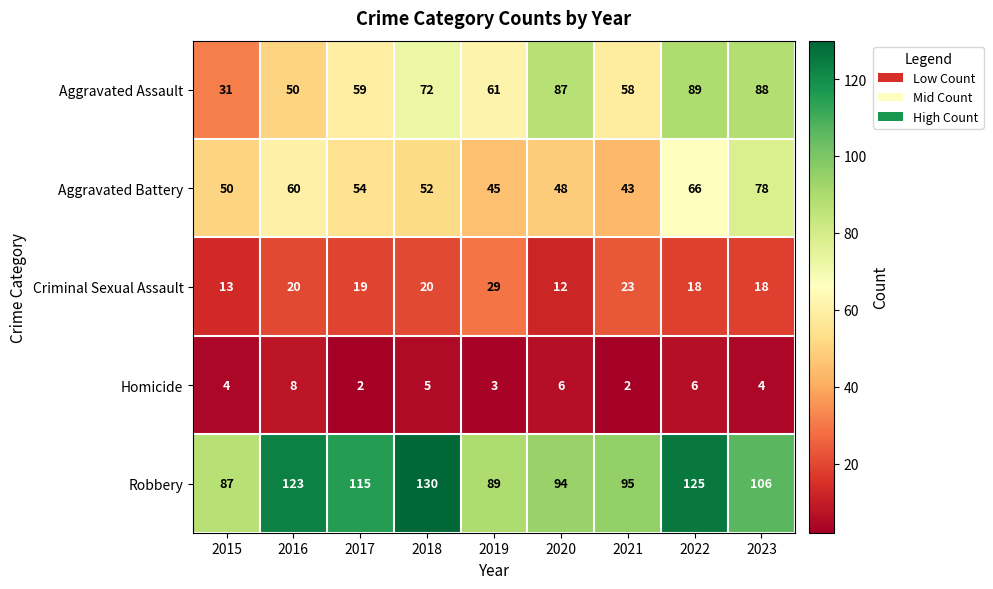

How many data points does each series have?

9